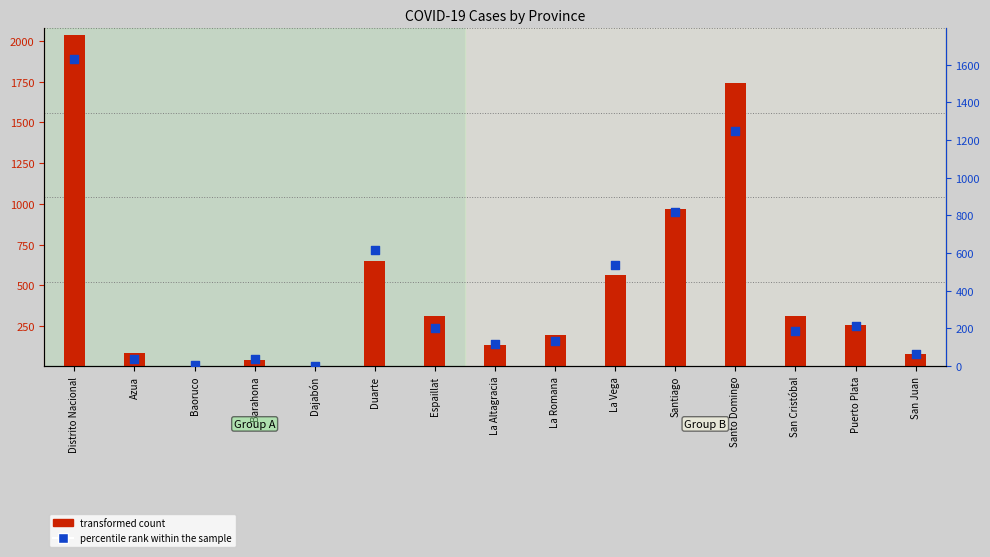

What is the change in value from Azua to Puerto Plata?

+175